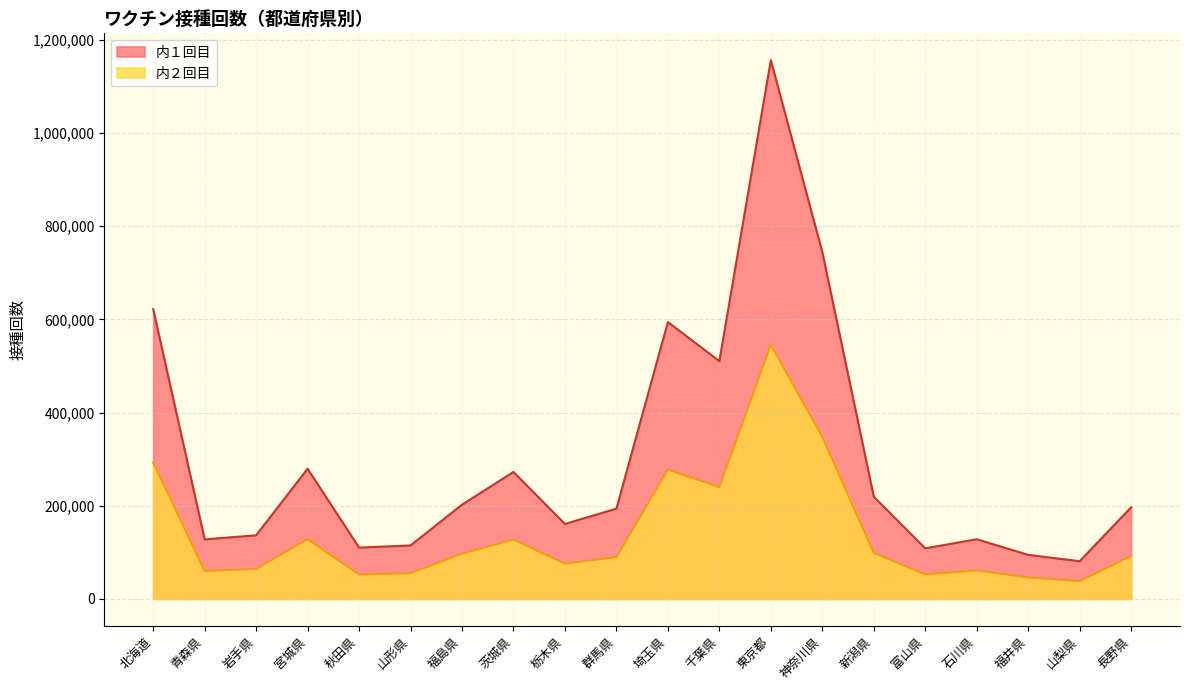

What is the difference between the 内１回目 values at 富山県 and 新潟県?

111010